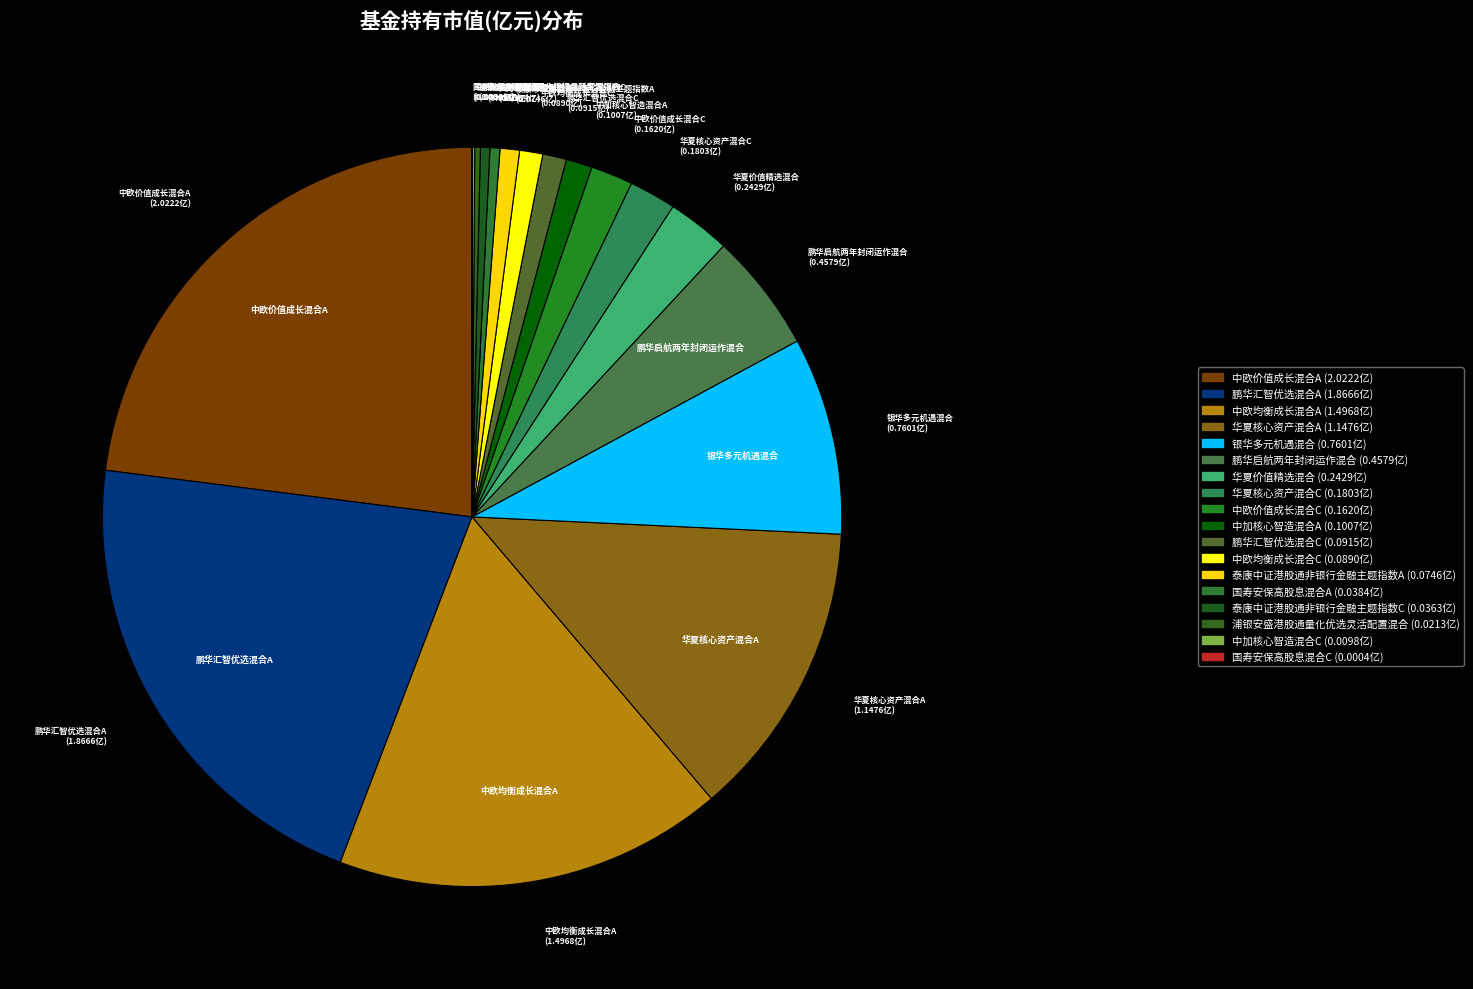

To the nearest percent, what percentage of the pie is 鹏华汇智优选混合A?

21%